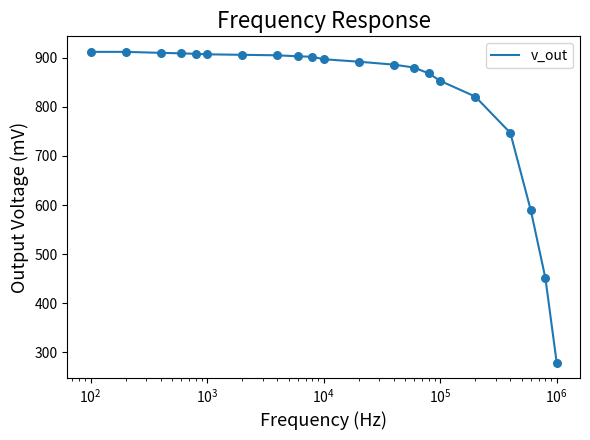

What is the greatest value displayed?

912